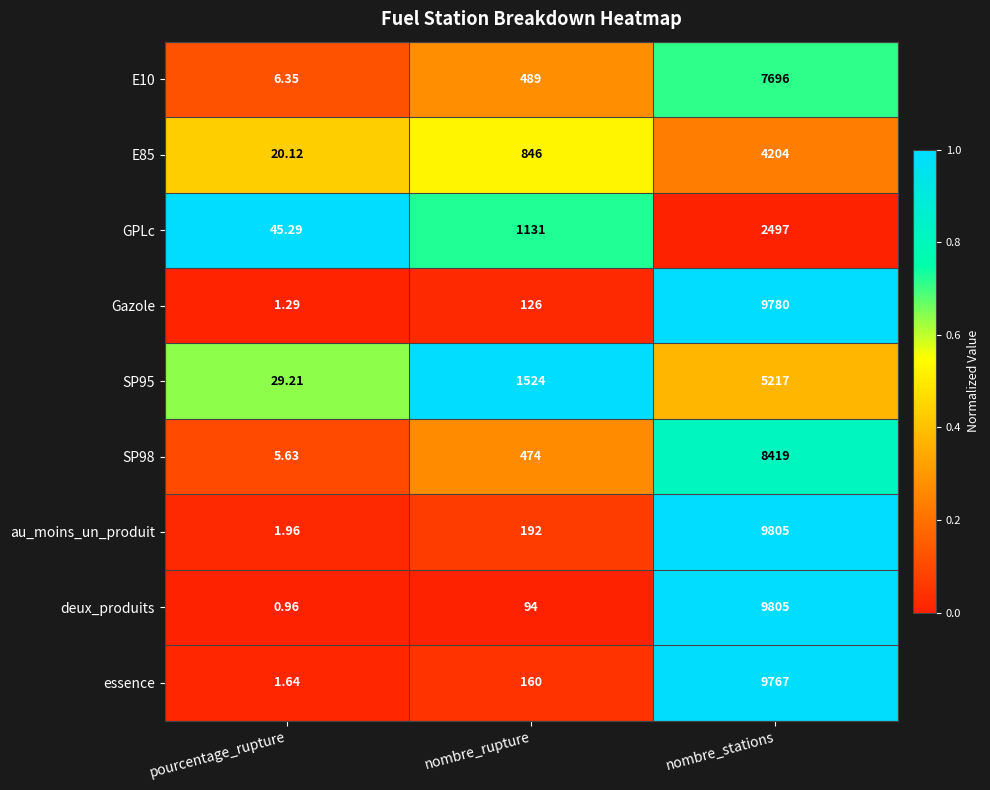

At which category does the chart reach its minimum across all series?

pourcentage_rupture